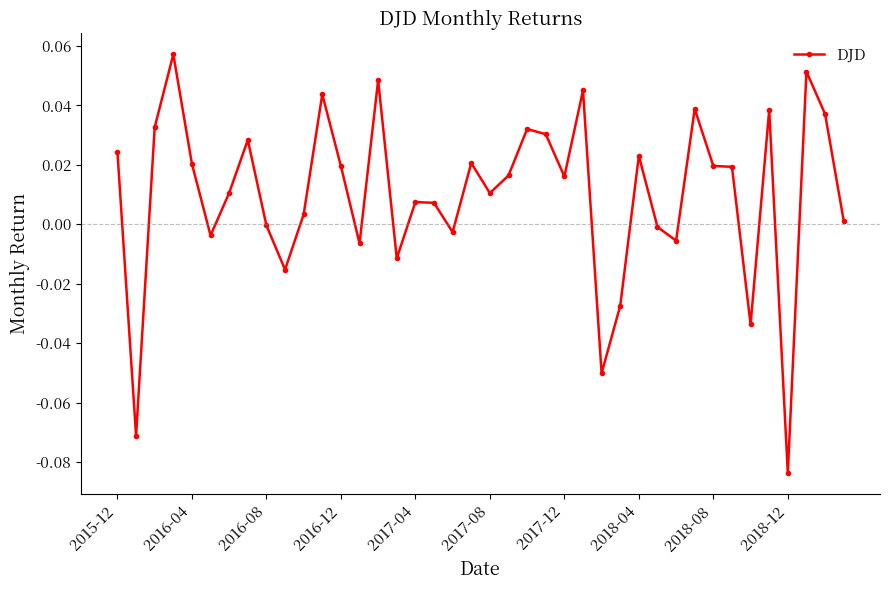

What is the sum of all values?

0.4